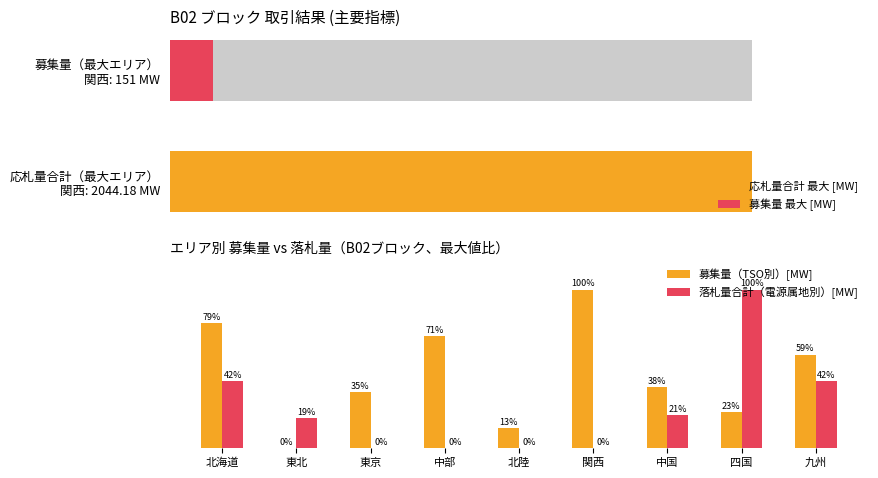

How many bars are there in total?

18